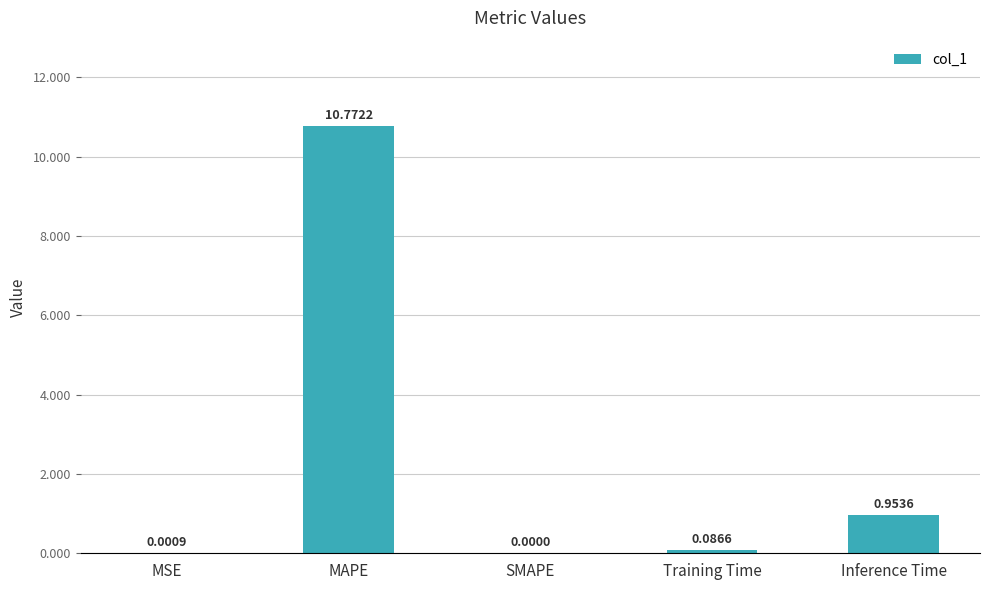

What is the sum of the values at MAPE and SMAPE?

10.8